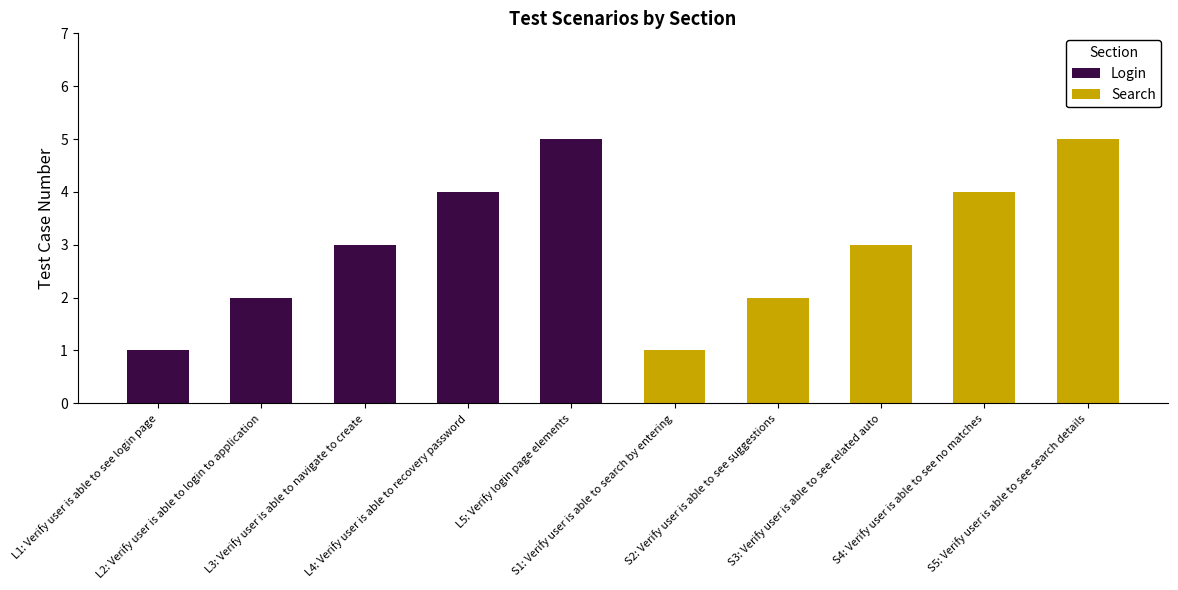

The Search series shows 5 at S3: Verify user is able to see related auto. True or false?

False